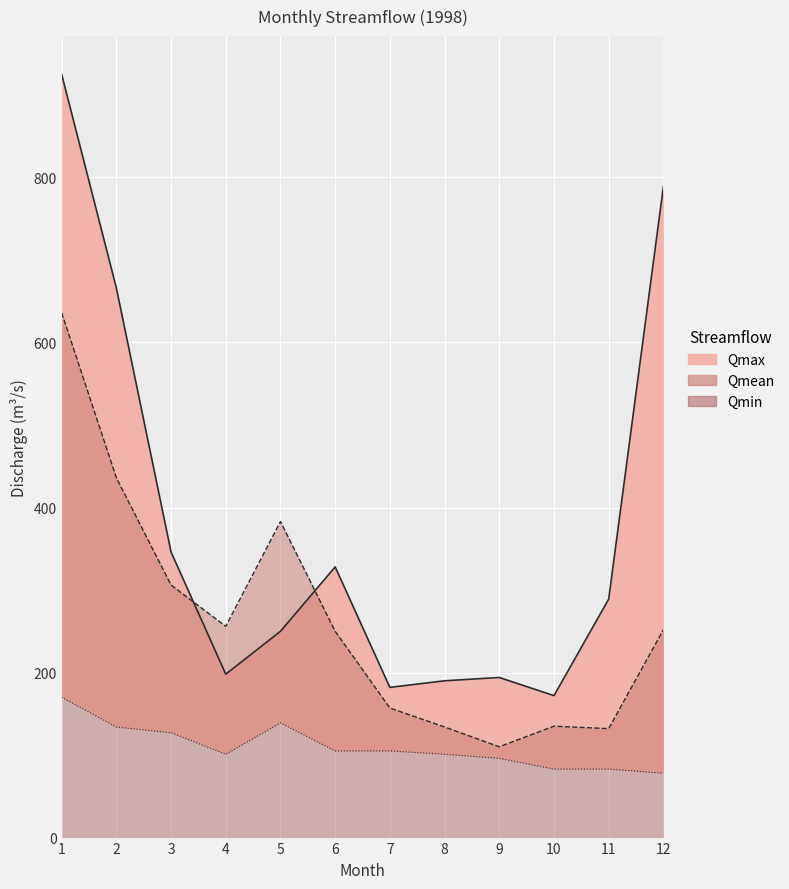

Which category has the highest value across all series?

1